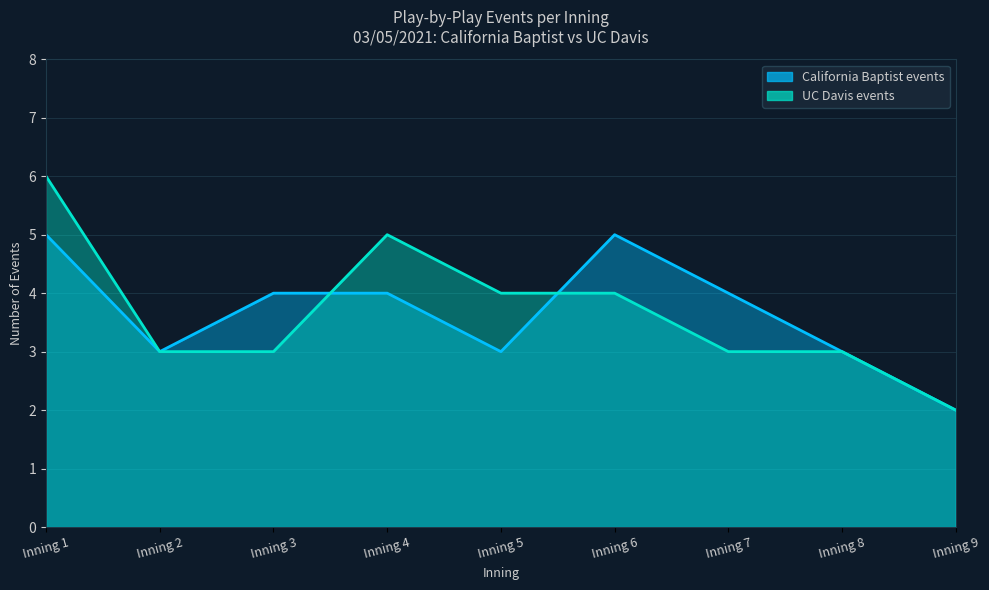

Rank the series at Inning 7 from highest to lowest value.

California Baptist events, UC Davis events